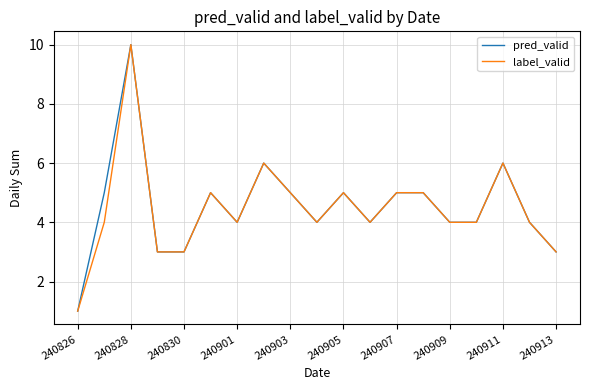

What is the maximum value for label_valid?

10